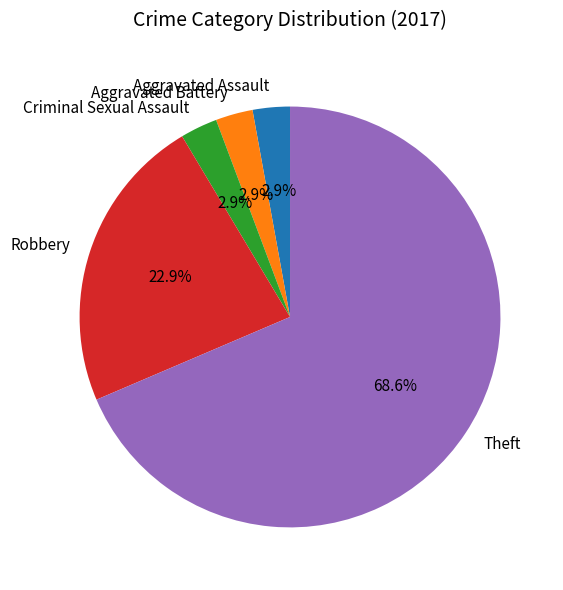

What is the ratio of the value at Robbery to the value at Theft?

0.3